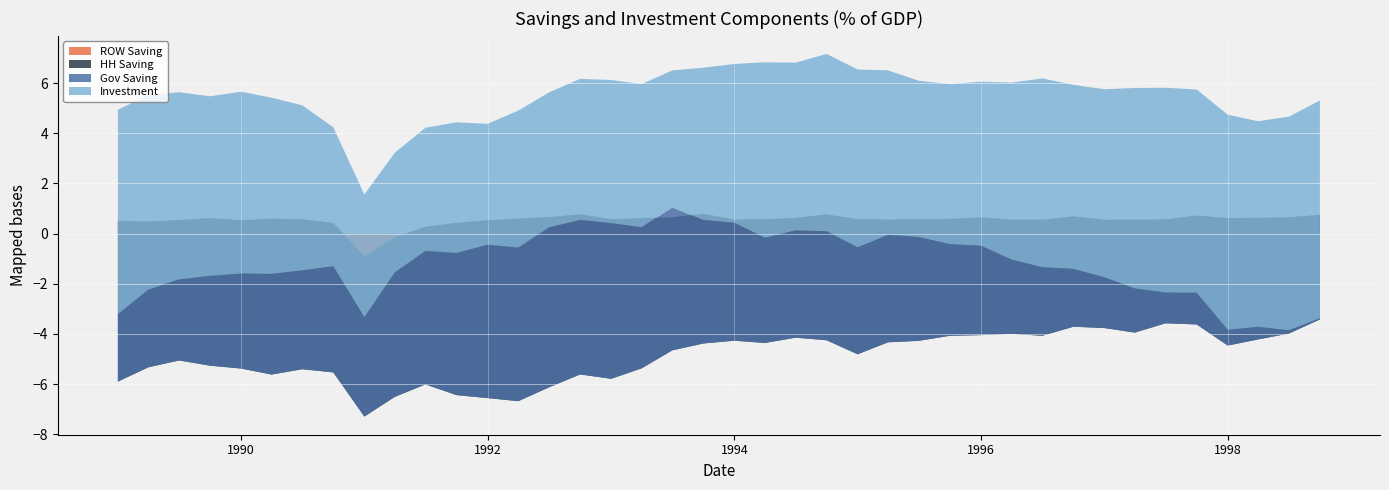

Reading left to right, what are all the values shown in this chart?

ROW Saving: 0.5	0.5	0.5	0.6	0.5	0.6	0.6	0.4	-0.9	-0.2	0.3	0.4	0.5	0.6	0.7	0.8	0.6	0.6	0.7	0.8	0.6	0.6	0.6	0.8	0.6	0.6	0.6	0.6	0.7	0.6	0.6	0.7	0.6	0.6	0.6	0.7	0.6	0.6	0.7	0.7
HH Saving: -6.4	-5.8	-5.6	-5.9	-5.9	-6.2	-6.0	-6.0	-6.4	-6.4	-6.3	-6.9	-7.1	-7.3	-6.8	-6.4	-6.4	-6.0	-5.3	-5.2	-4.8	-4.9	-4.8	-5.0	-5.4	-4.9	-4.8	-4.7	-4.7	-4.5	-4.6	-4.4	-4.3	-4.5	-4.1	-4.3	-5.1	-4.8	-4.6	-4.2
Gov Saving: 2.7	3.1	3.2	3.6	3.8	4.0	3.9	4.2	4.0	5.0	5.3	5.7	6.1	6.1	6.4	6.2	6.2	5.6	5.7	4.9	4.7	4.2	4.3	4.3	4.3	4.3	4.1	3.7	3.6	3.0	2.7	2.3	2.0	1.8	1.2	1.3	0.6	0.5	0.1	0.0
Investment: 8.1	7.7	7.5	7.2	7.2	7.0	6.6	5.5	4.9	4.8	4.9	5.2	4.8	5.5	5.4	5.6	5.7	5.7	5.5	6.1	6.3	7.0	6.7	7.1	7.1	6.5	6.2	6.4	6.5	7.1	7.5	7.3	7.5	8.0	8.2	8.1	8.6	8.2	8.5	8.7